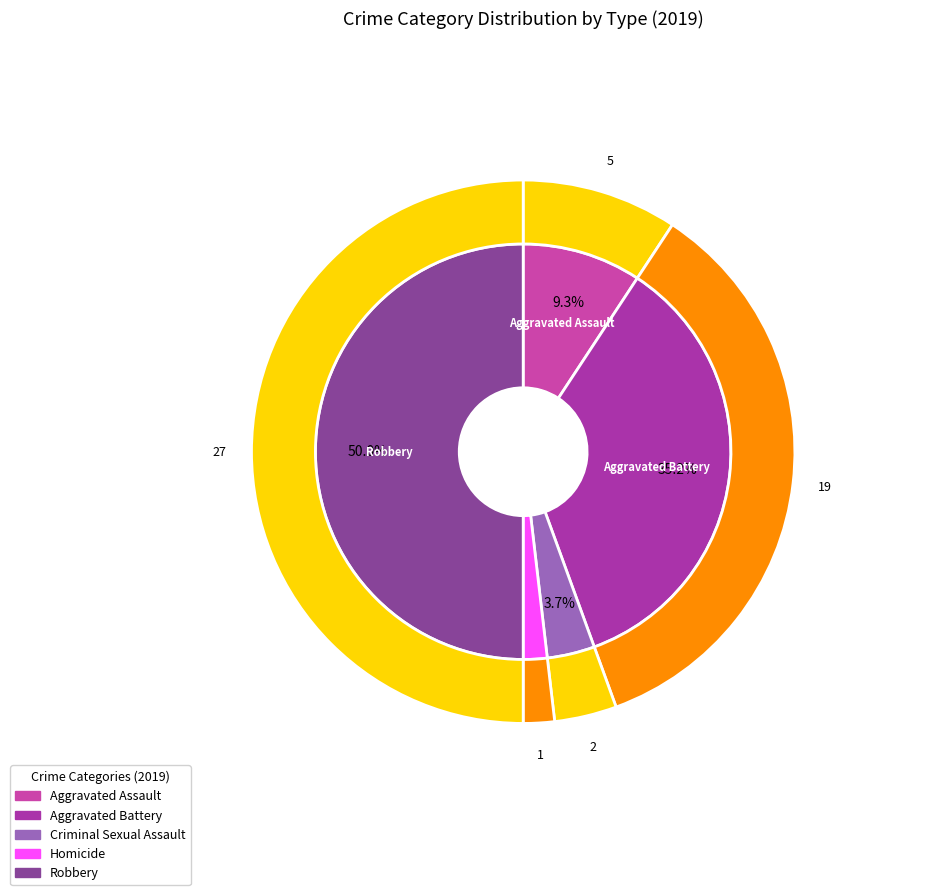

Does any single category account for the majority?

No